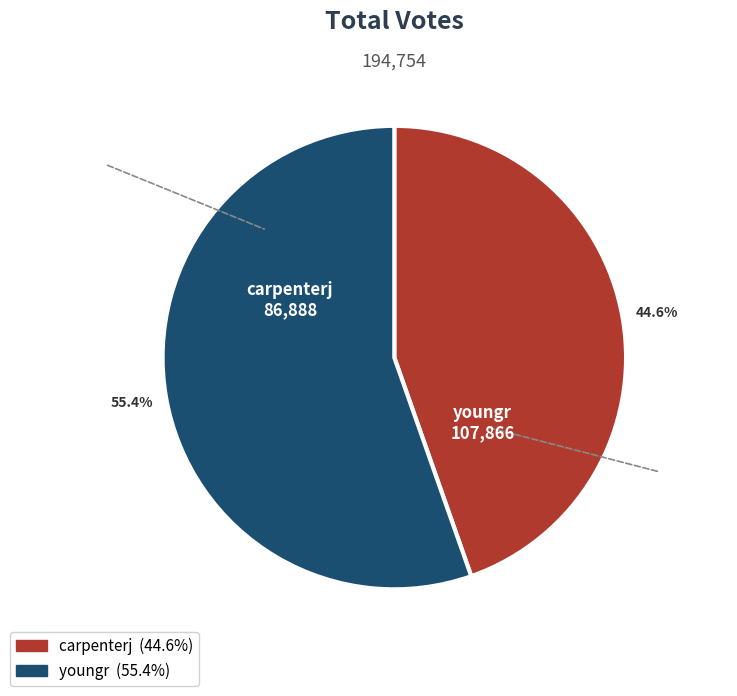

Count the number of slices in the pie.

2